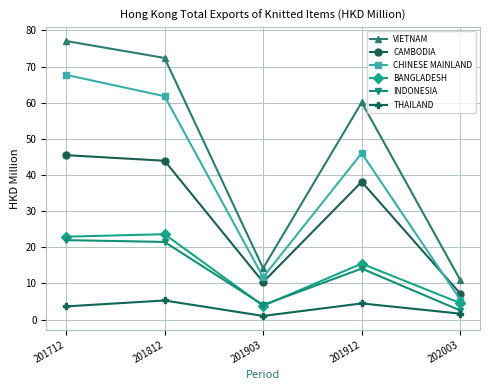

True or false: BANGLADESH and CAMBODIA cross at least once.

False